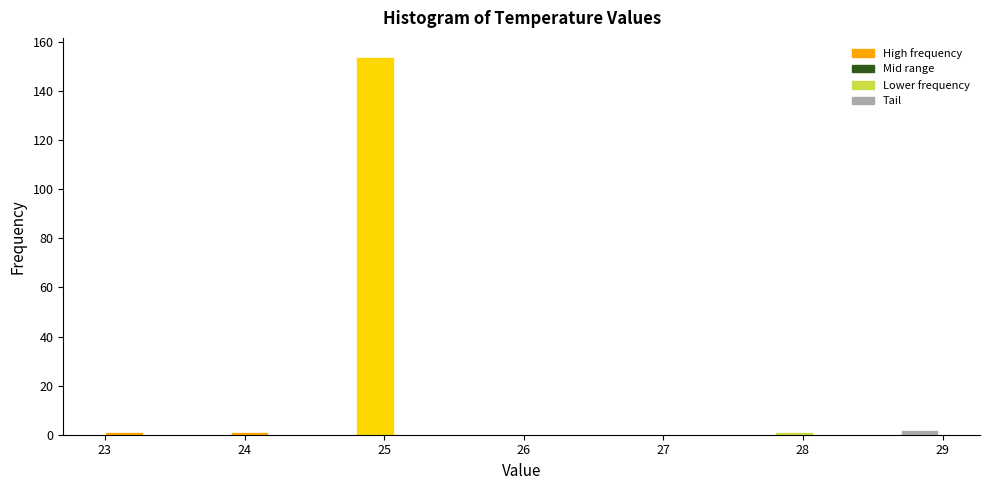

Read against the x-axis, roughly where is the centre of the tallest bar?

24.9